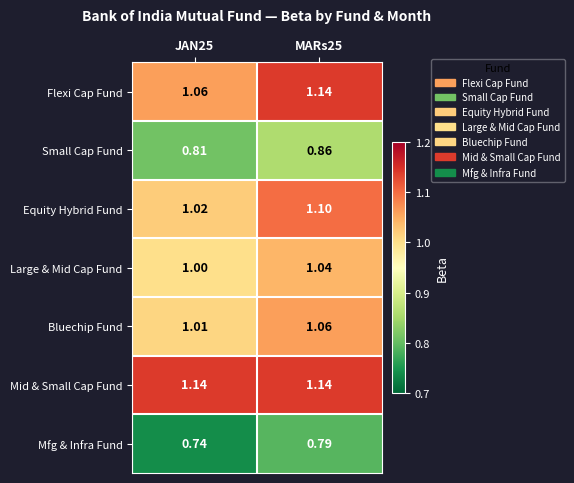

Which series has the largest total across all categories?

Mid & Small Cap Fund